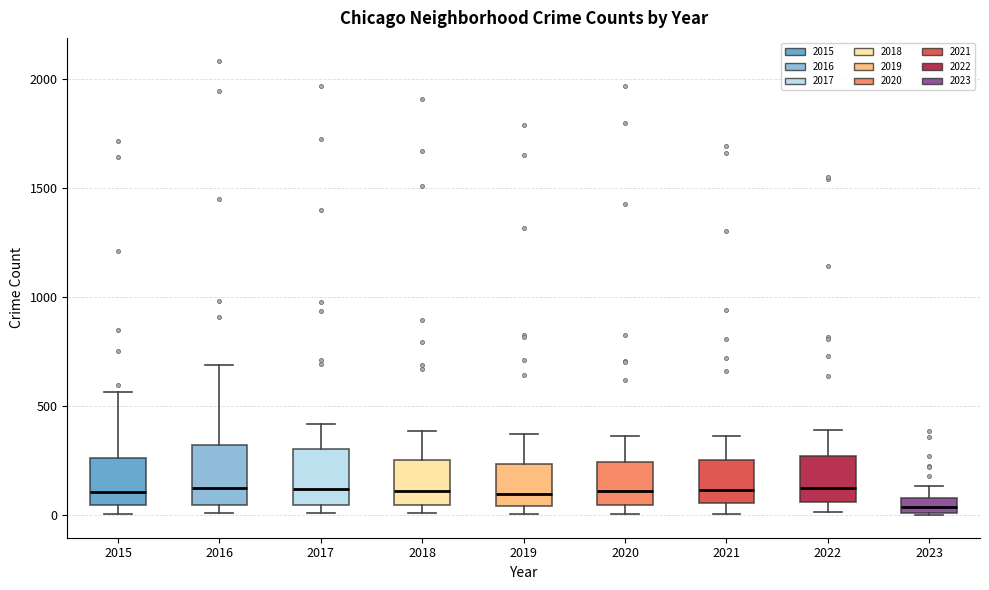

Which box has the lowest median line?

2023